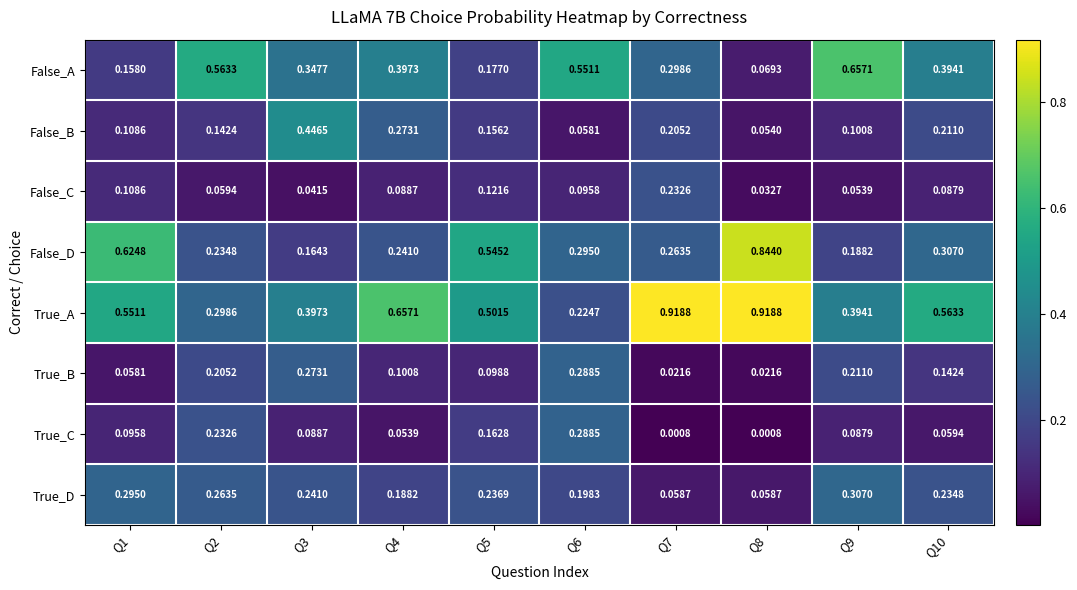

Rank the series at Q5 from lowest to highest value.

True_B, False_C, False_B, True_C, False_A, True_D, True_A, False_D